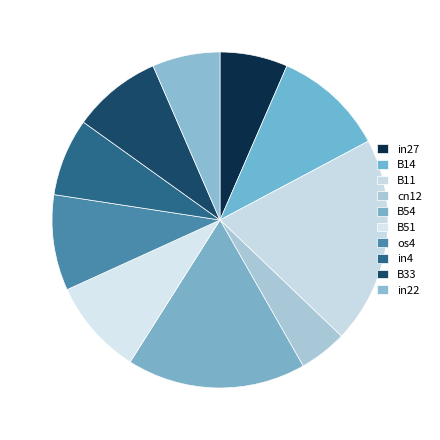

How many segments does this pie chart have?

10